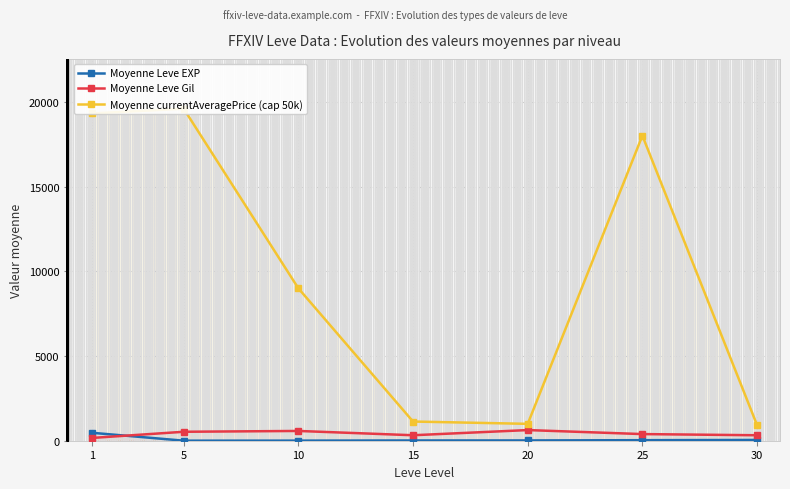

Does the chart display data point markers on the line(s)?

Yes